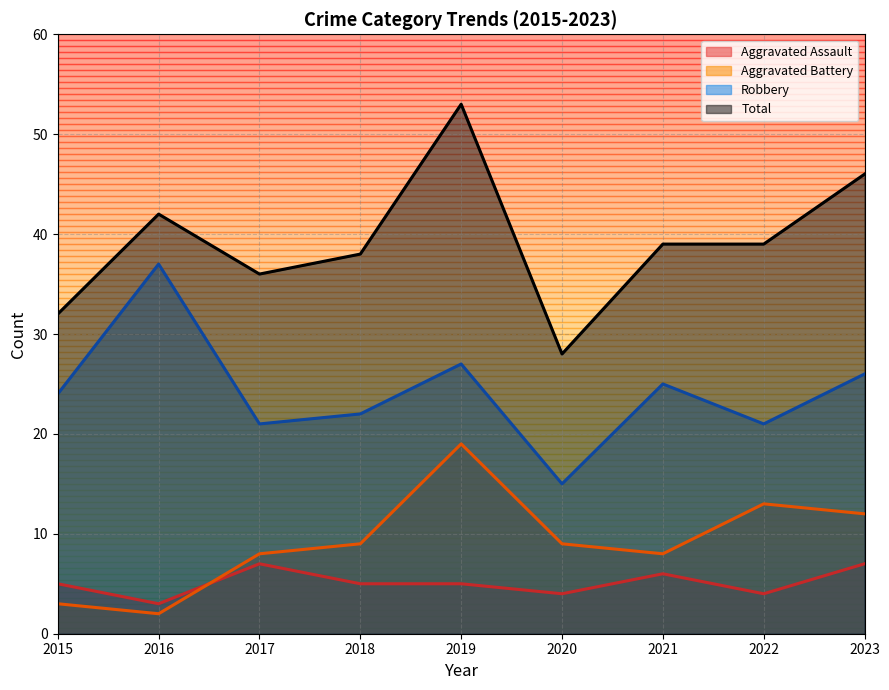

Reading left to right, transcribe all the data shown in this chart.

Aggravated Assault: 2015=5	2016=3	2017=7	2018=5	2019=5	2020=4	2021=6	2022=4	2023=7
Aggravated Battery: 2015=3	2016=2	2017=8	2018=9	2019=19	2020=9	2021=8	2022=13	2023=12
Robbery: 2015=24	2016=37	2017=21	2018=22	2019=27	2020=15	2021=25	2022=21	2023=26
Total: 2015=32	2016=42	2017=36	2018=38	2019=53	2020=28	2021=39	2022=39	2023=46